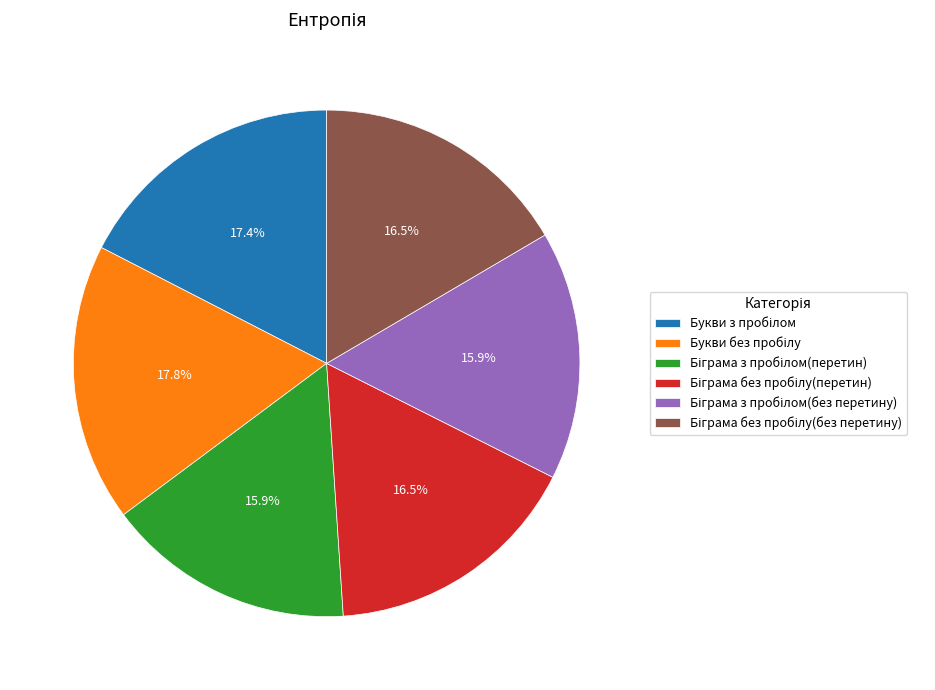

Does any single category account for the majority?

No